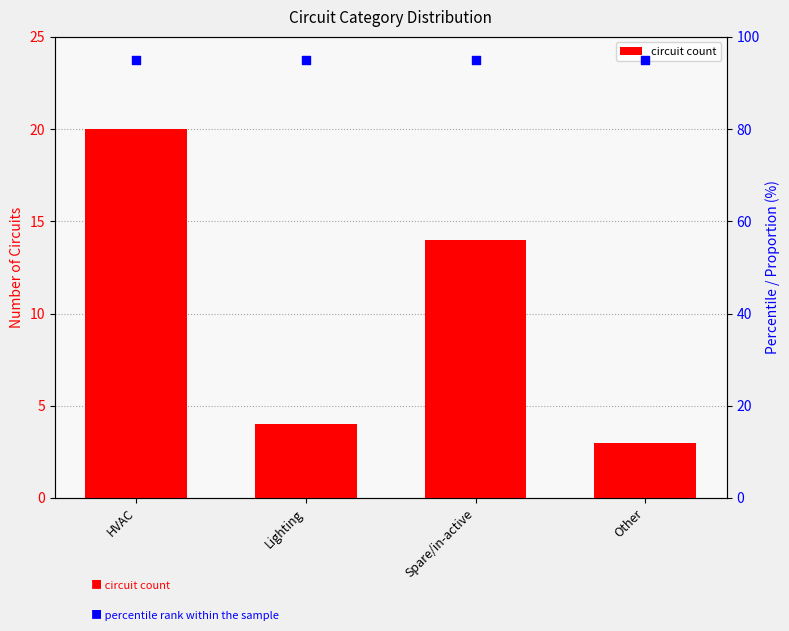

Which series contains the lowest Y value?

Circuit Count